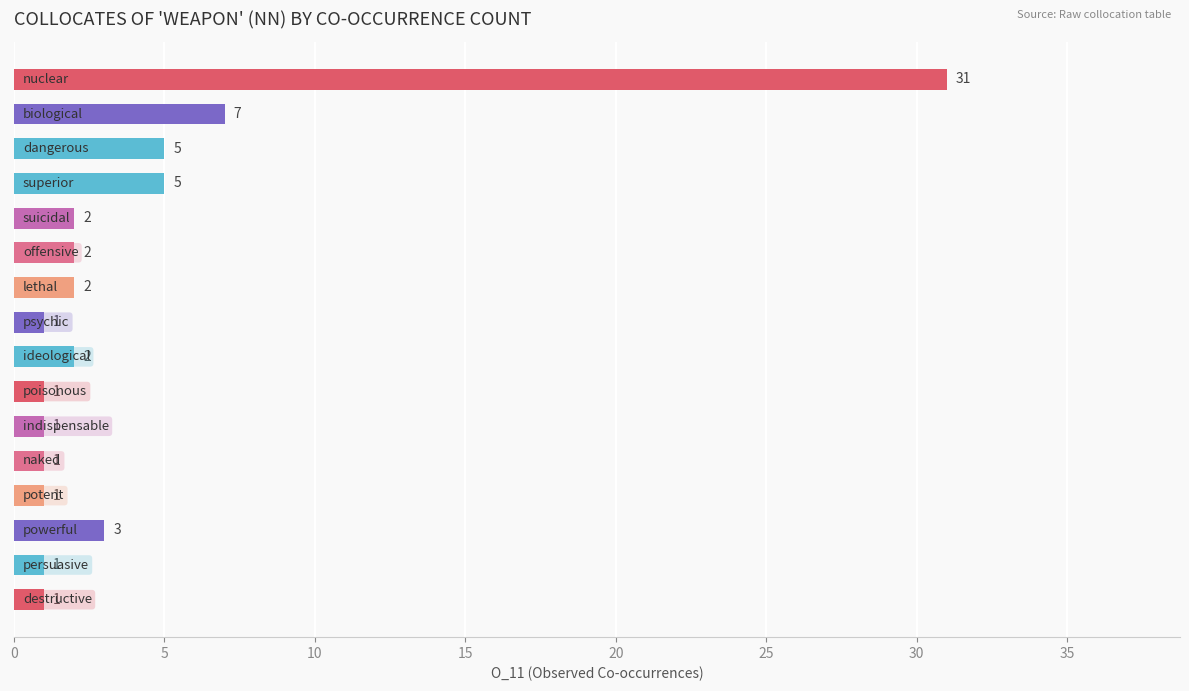

What is the greatest value displayed?

31